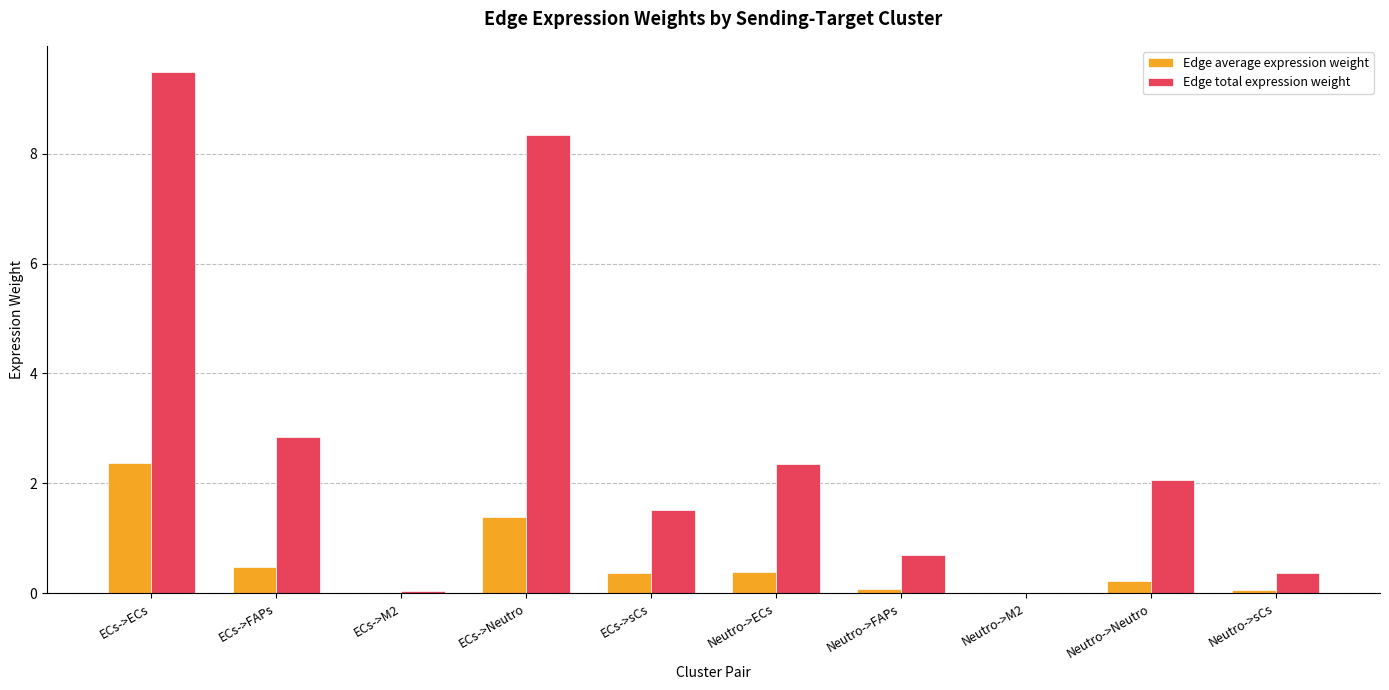

Which series has the widest spread of values?

Edge total expression weight